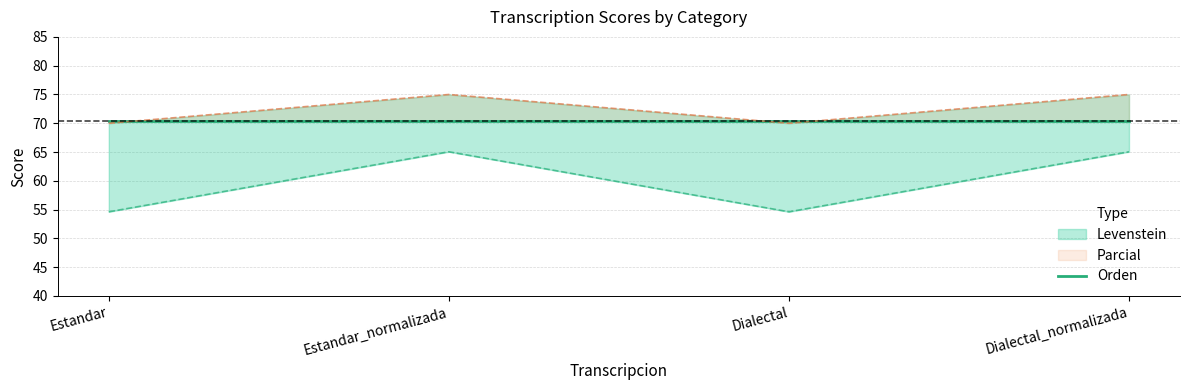

At how many categories does at least one series exceed 74?

2